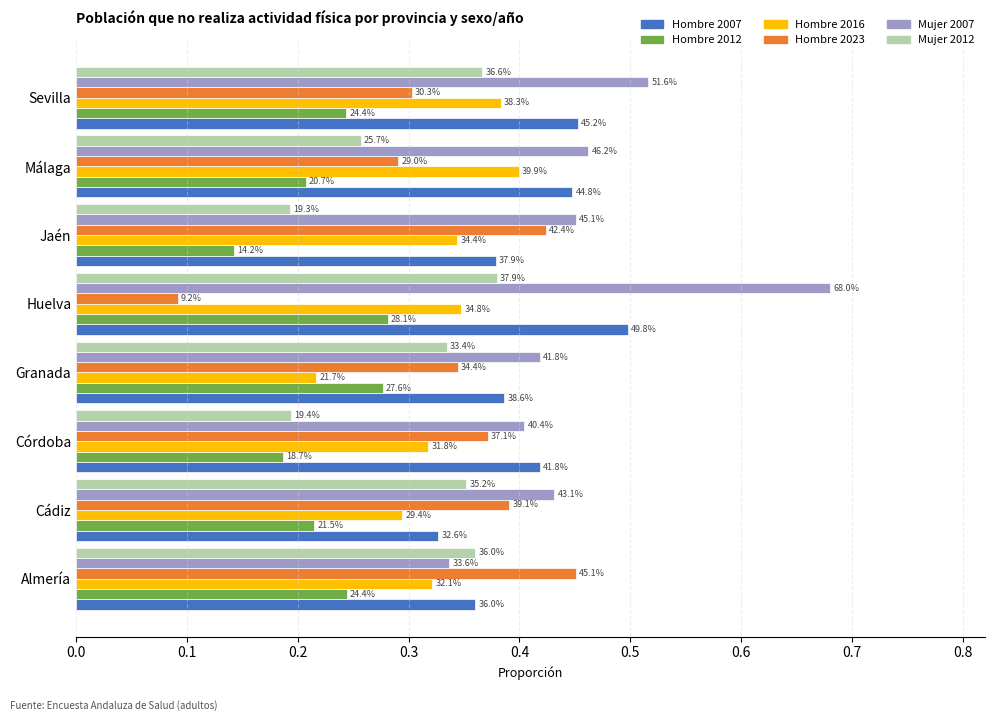

Reading right to left, list all the values displayed in this chart.

Hombre 2007: 0.5	0.4	0.4	0.5	0.4	0.4	0.3	0.4
Hombre 2012: 0.2	0.2	0.1	0.3	0.3	0.2	0.2	0.2
Hombre 2016: 0.4	0.4	0.3	0.3	0.2	0.3	0.3	0.3
Hombre 2023: 0.3	0.3	0.4	0.1	0.3	0.4	0.4	0.5
Mujer 2007: 0.5	0.5	0.5	0.7	0.4	0.4	0.4	0.3
Mujer 2012: 0.4	0.3	0.2	0.4	0.3	0.2	0.4	0.4